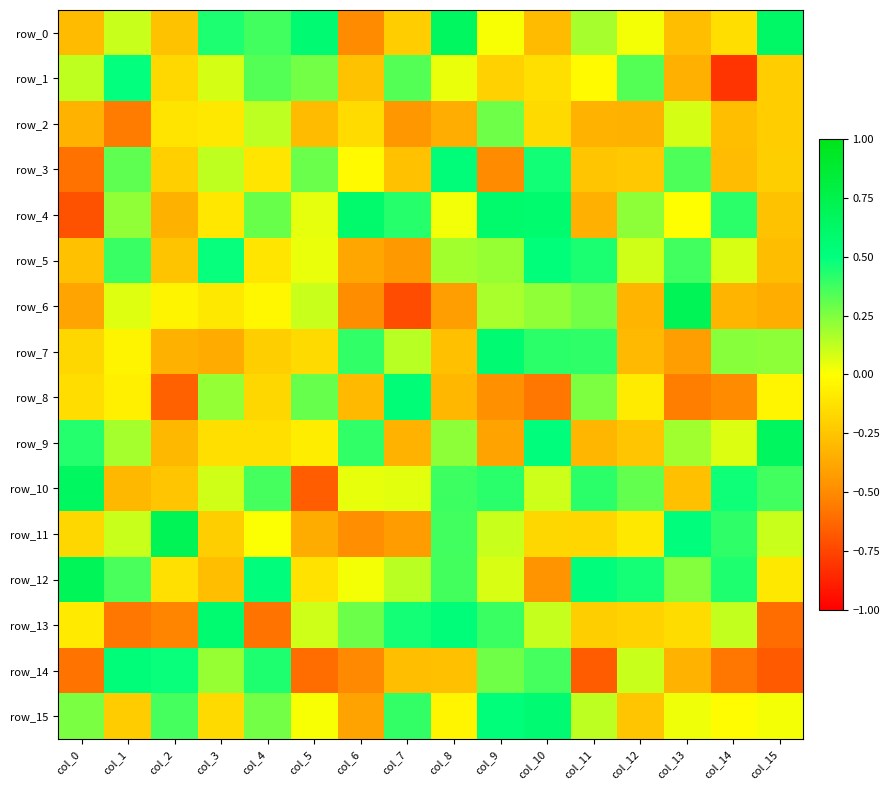

How many series are shown in this chart?

16